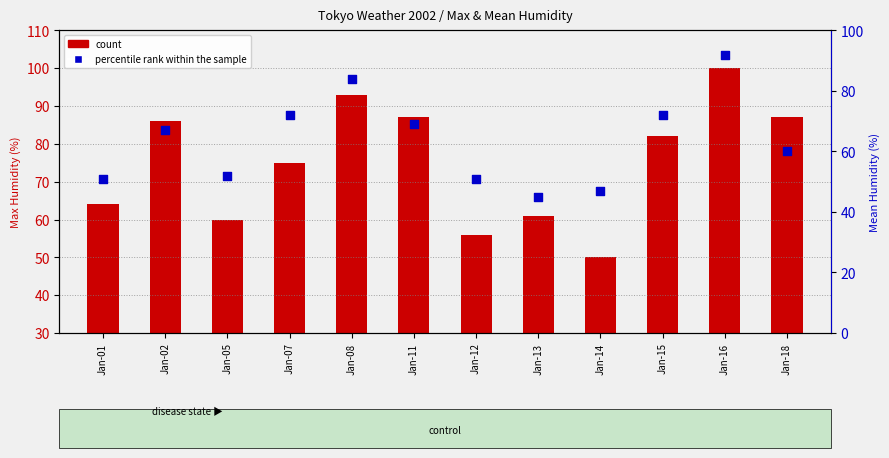

What is the total value across all series at Jan-18?

117